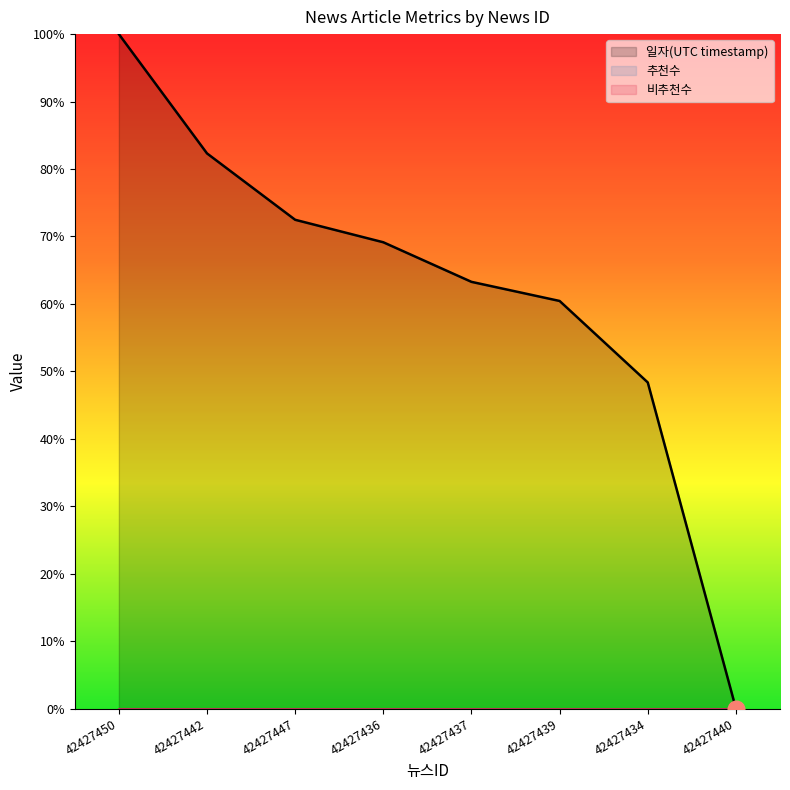

Which has a higher value, 42427439 or 42427437?

42427437